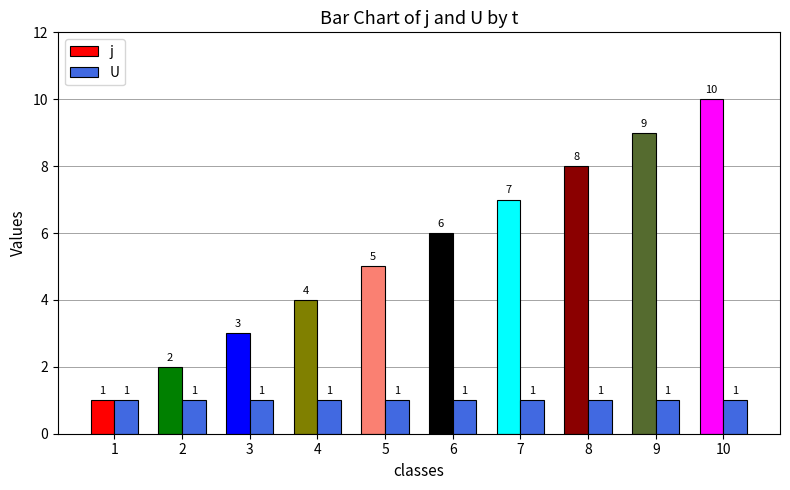

At which label is j closest to 5?

5